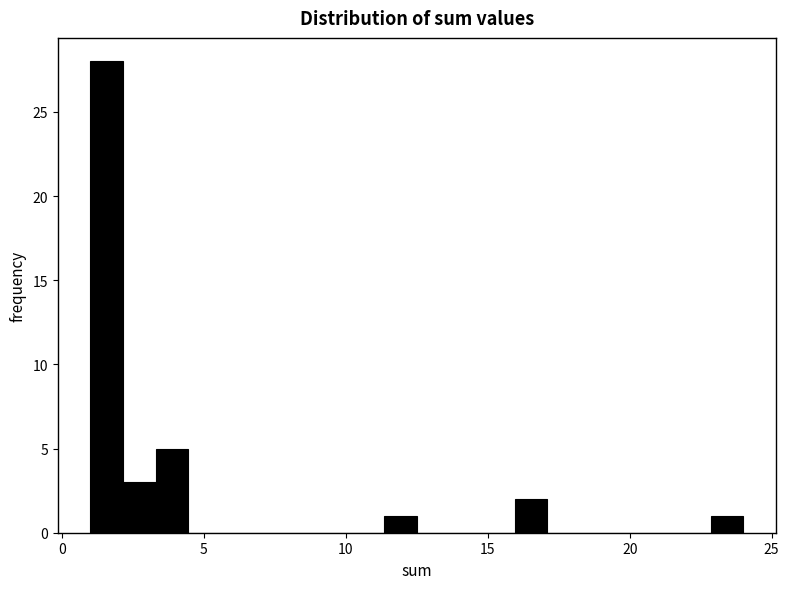

Read against the x-axis, roughly where is the centre of the tallest bar?

1.5